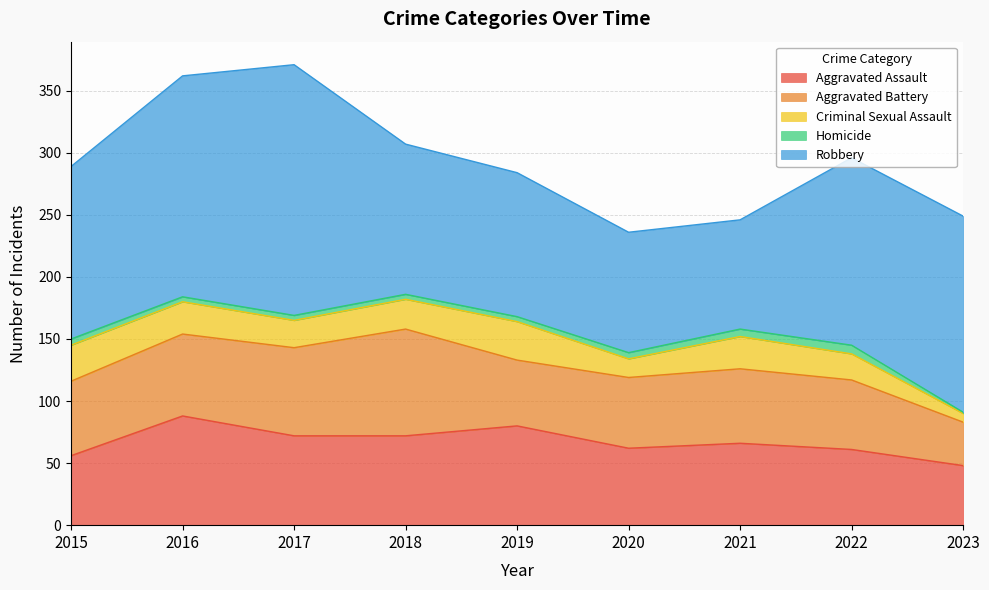

True or false: Aggravated Battery has a value of 60 at 2015.

True